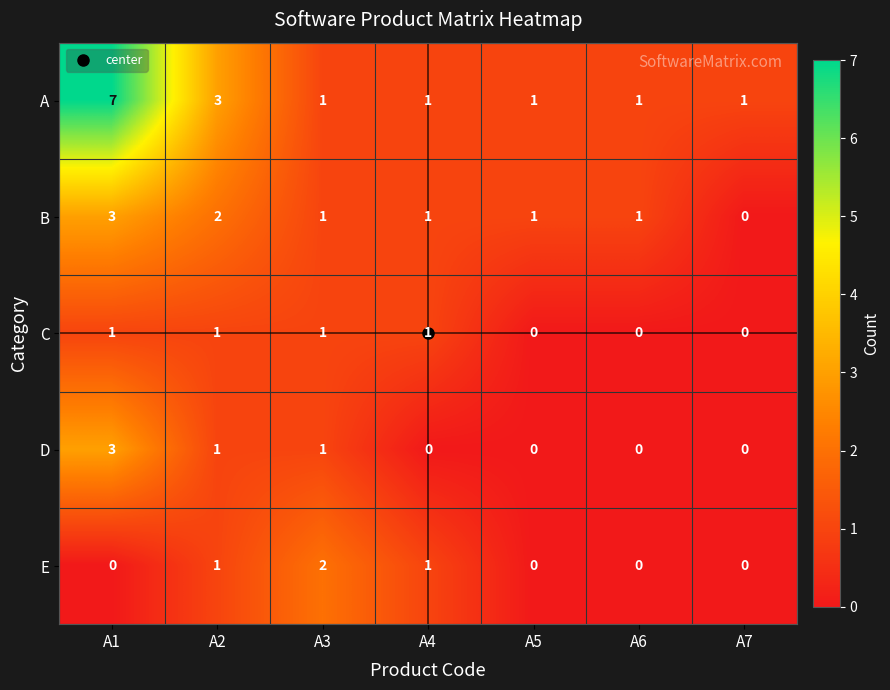

Which series has the largest total across all categories?

A